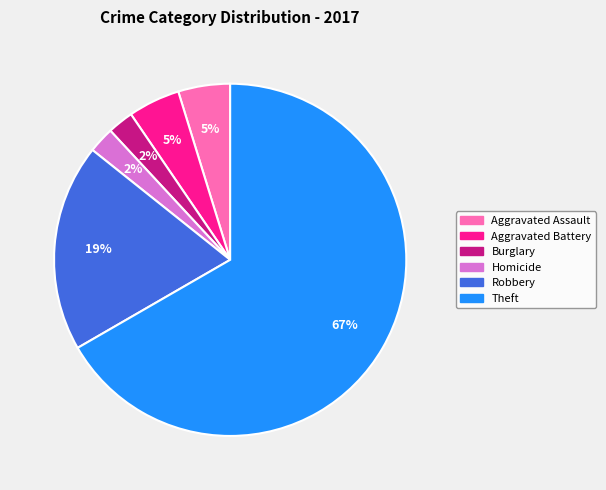

To the nearest percent, what is the average slice percentage?

17%